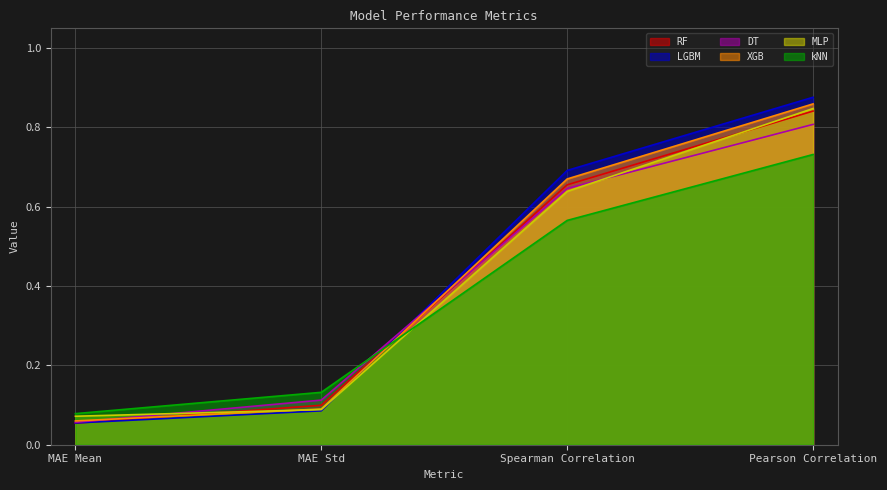

At which label does MLP reach its peak?

Pearson Correlation